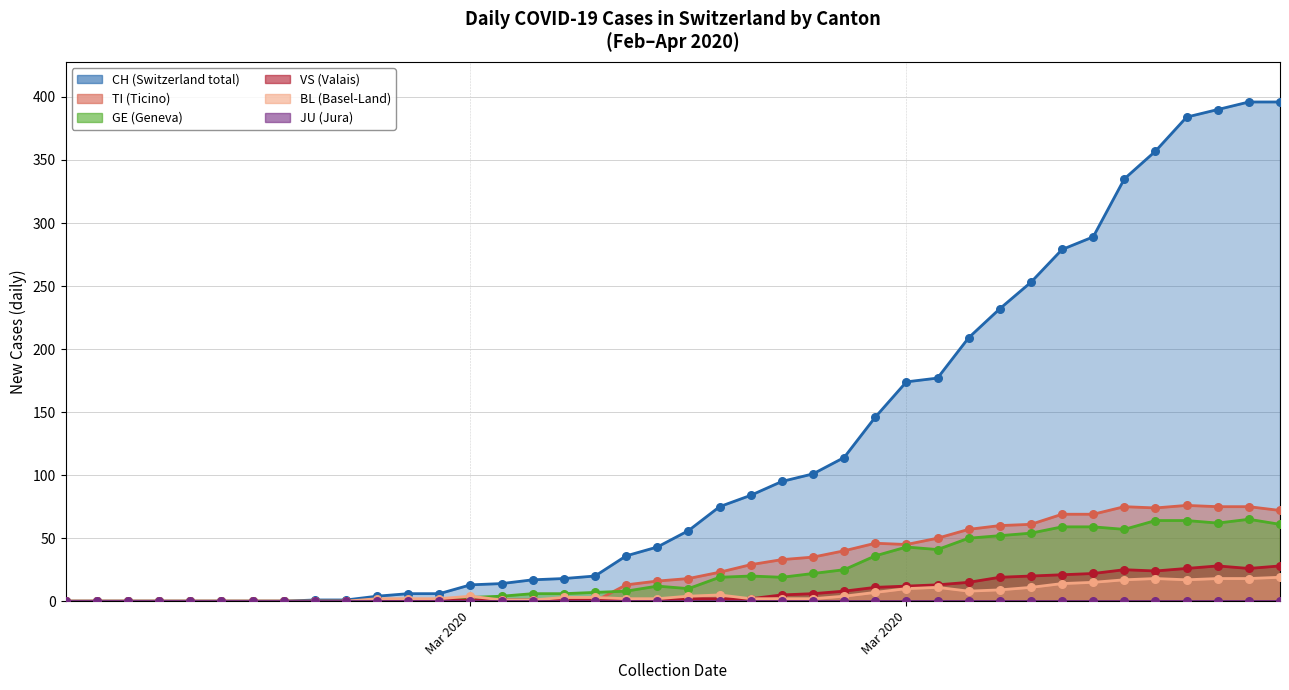

Which series reaches the minimum Y coordinate?

CH